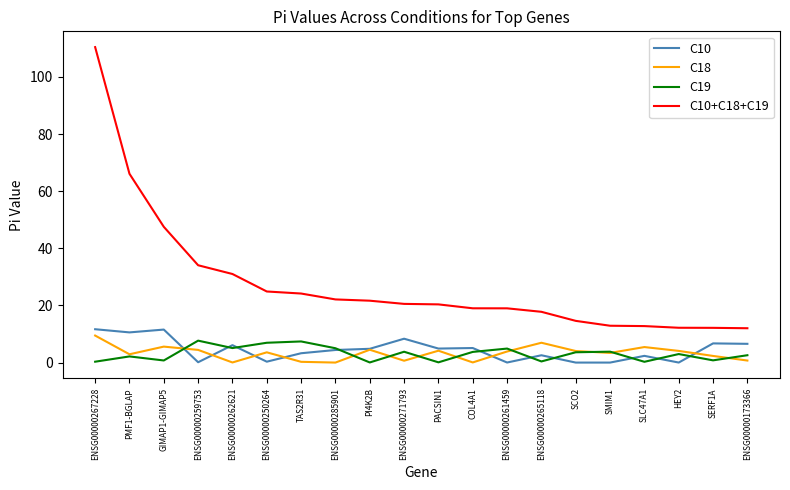

At which category is the sum across all series the highest?

ENSG00000267228